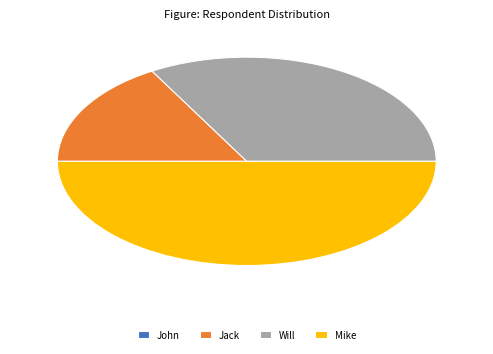

Is Will the majority of the pie?

No